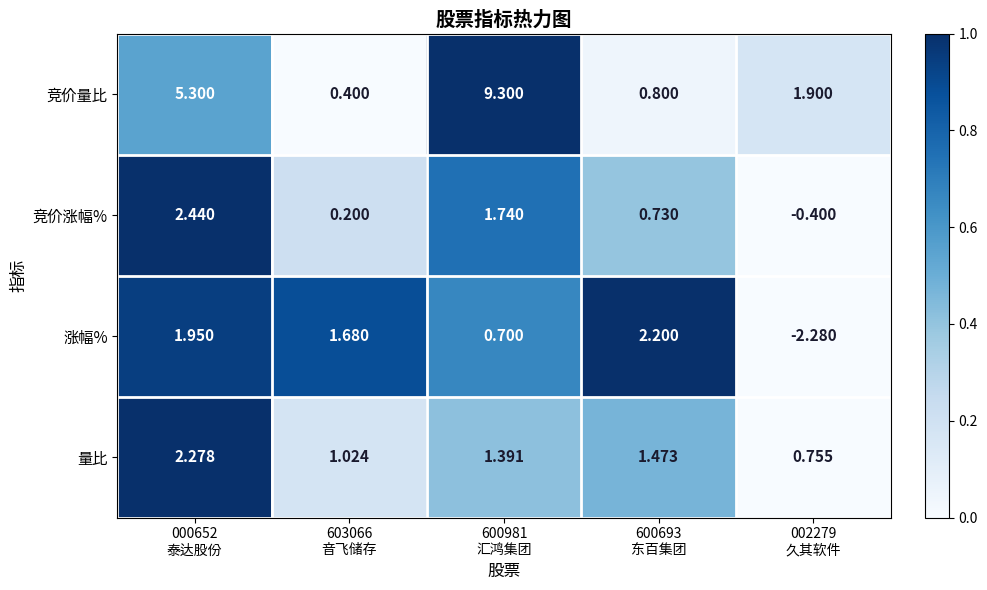

List the series in order of their peak value, lowest first.

涨幅%, 量比, 竞价涨幅%, 竞价量比